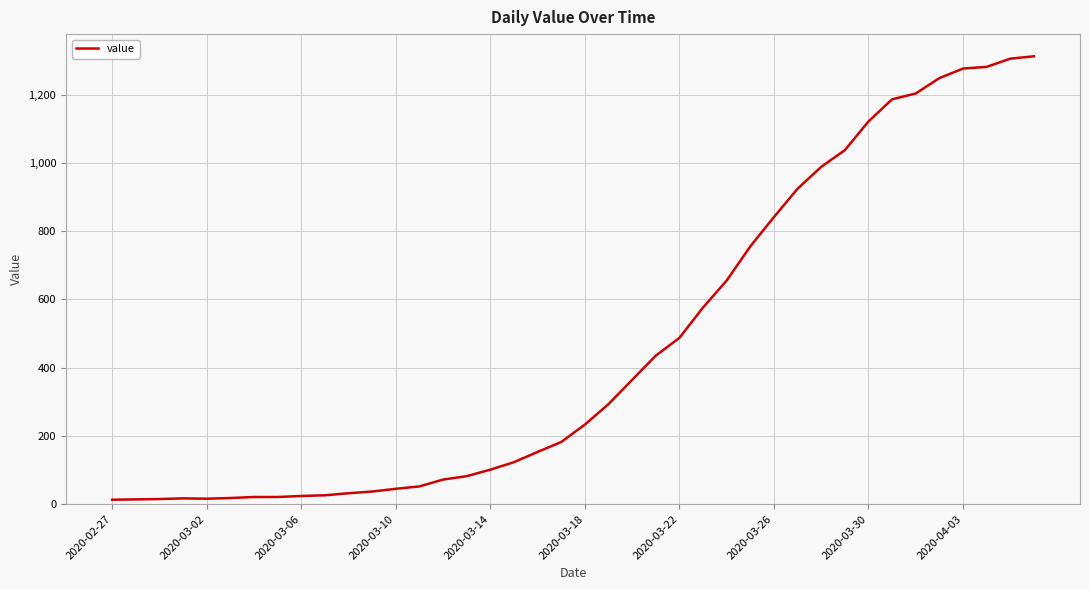

How many categories are shown in the chart?

40